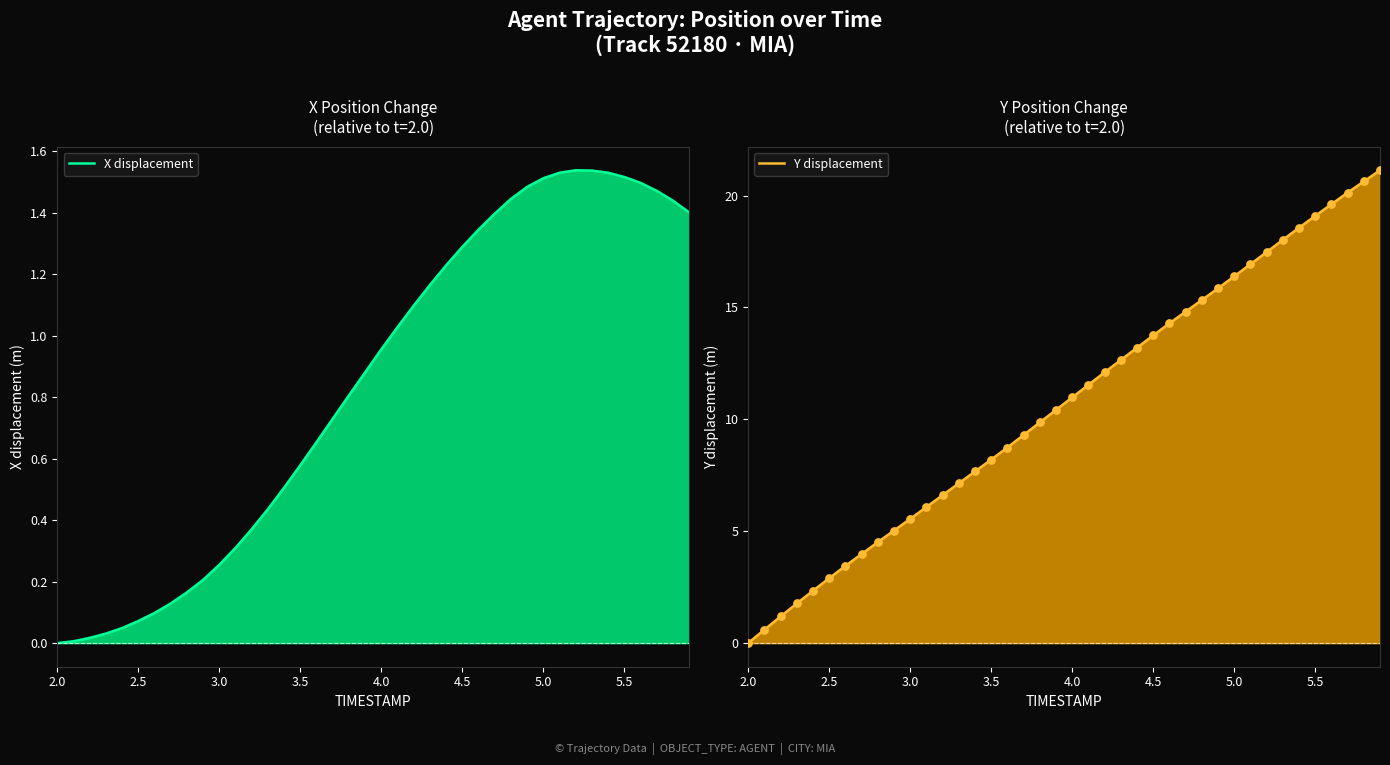

What are all the series names shown in the legend?

X displacement, Y displacement